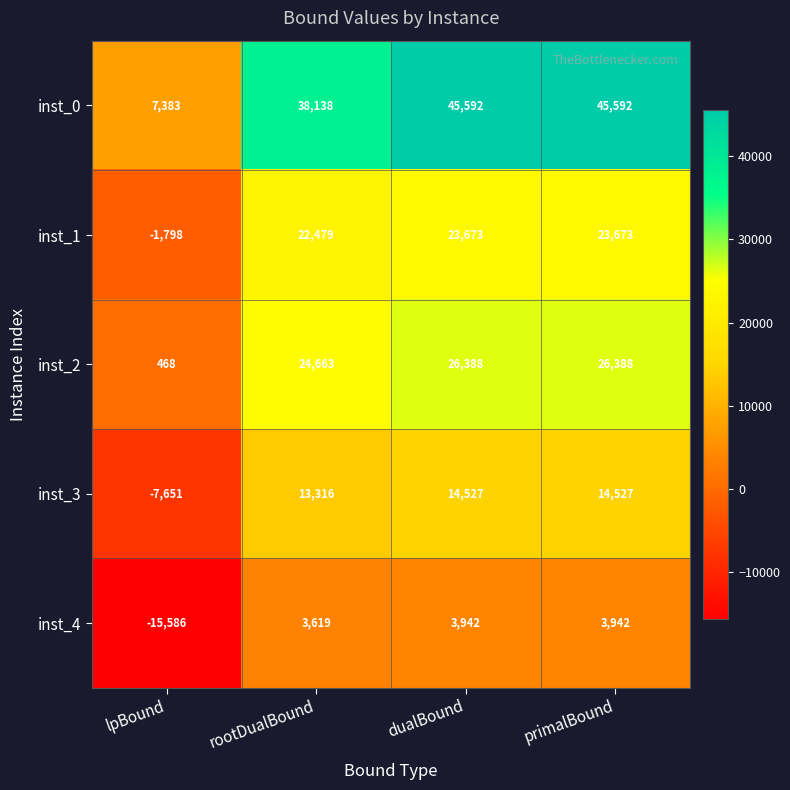

Reading left to right, transcribe all the data shown in this chart.

inst_0: 7383	38138	45592	45592
inst_1: -1798	22479	23673	23673
inst_2: 468	24663	26388	26388
inst_3: -7651	13316	14527	14527
inst_4: -15586	3619	3942	3942